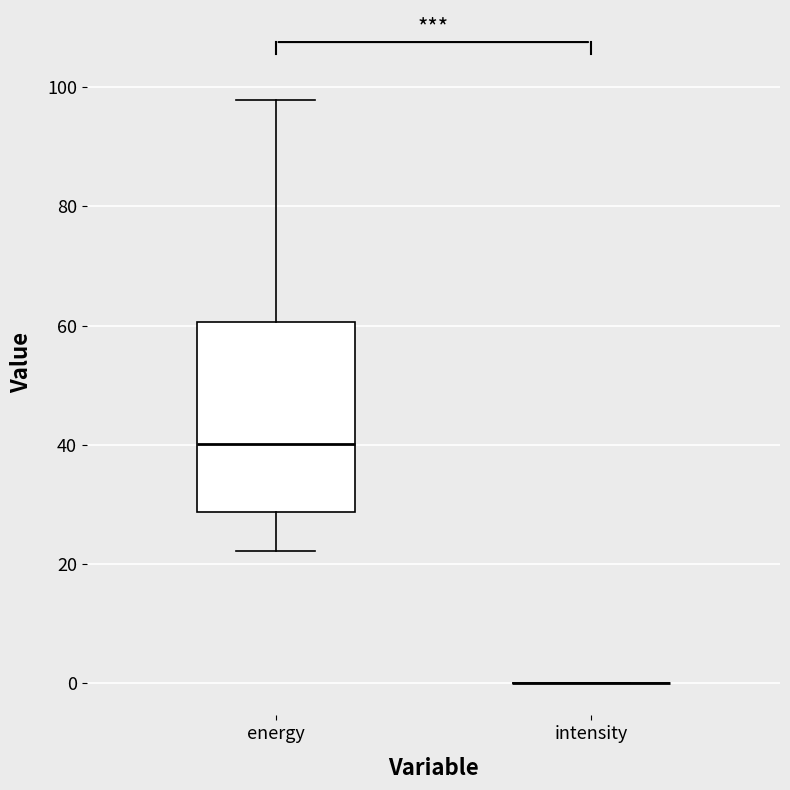

Reading left to right, transcribe this box plot: for each box, give where its median line is, the range the box spans, and where its two whiskers end, as read against the y-axis. The values are not printed on the chart, so give them approximately, as read against the axis.

energy: median 40, box 28 to 60, whiskers 22 to 98
intensity: box collapsed to a line at 0, whiskers 0 to 0